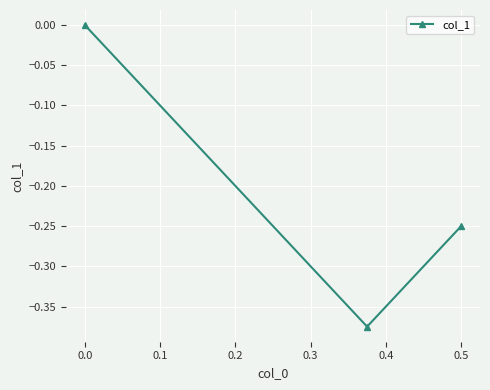

What is the average value?

-0.2